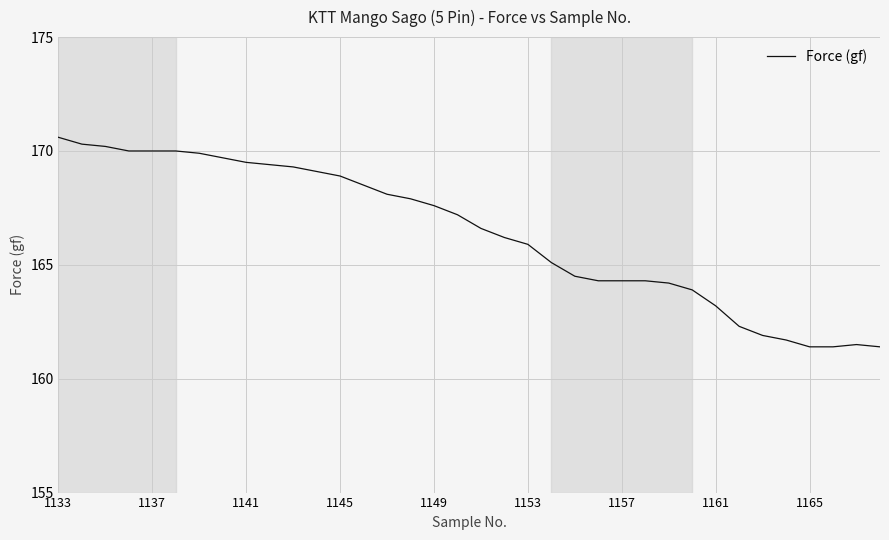

What is the difference between the maximum and minimum values?

9.2